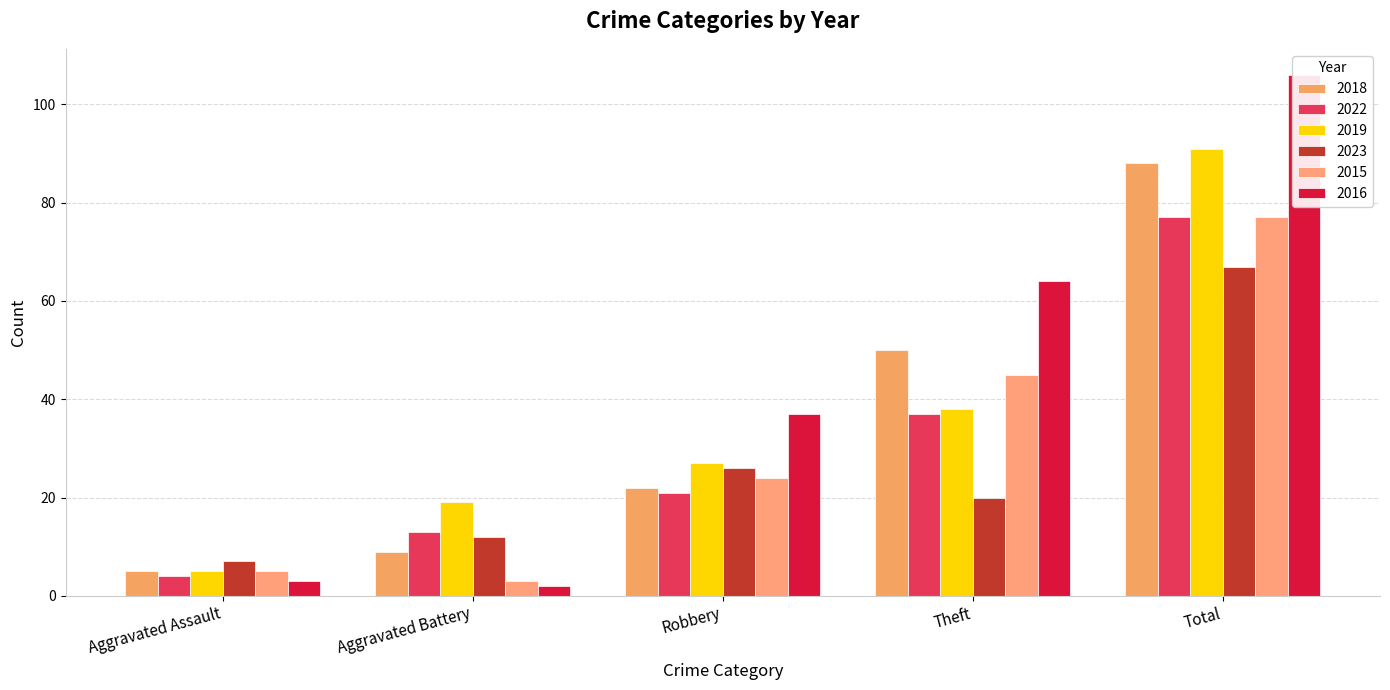

True or false: 2023 has a value of 14 at Robbery.

False